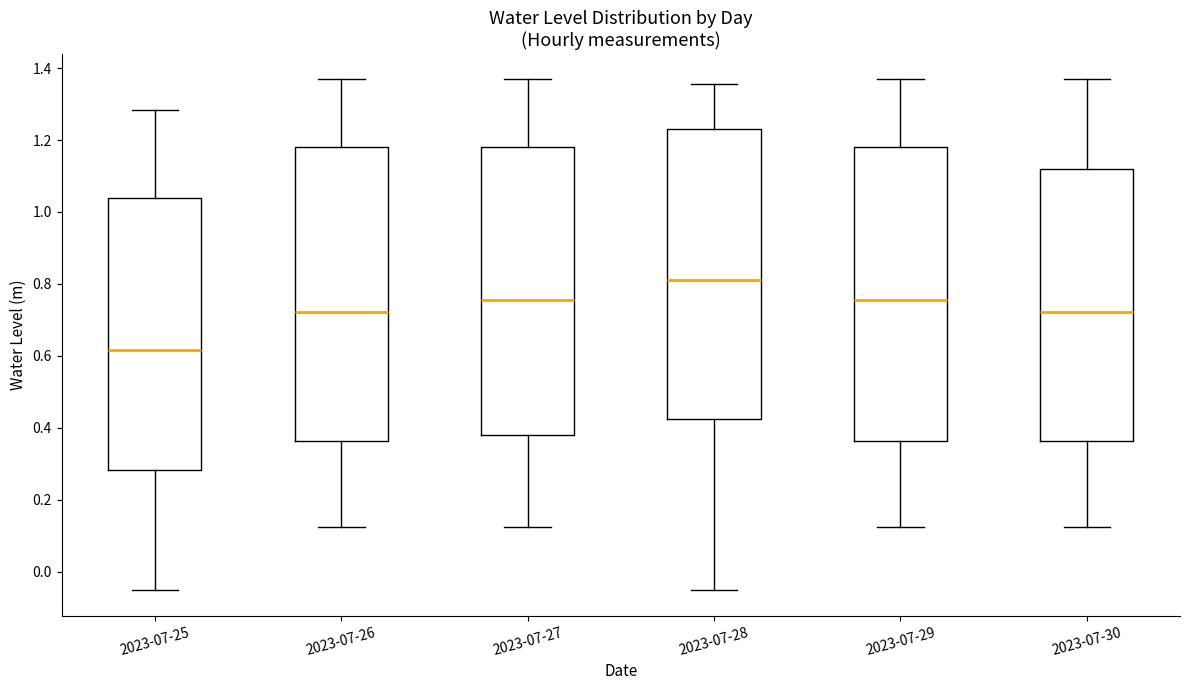

Reading left to right, transcribe this box plot: for each box, give where its median line is, the range the box spans, and where its two whiskers end, as read against the y-axis. The values are not printed on the chart, so give them approximately, as read against the axis.

2023-07-25: median 0.62, box 0.28 to 1.04, whiskers -0.06 to 1.28
2023-07-26: median 0.72, box 0.36 to 1.18, whiskers 0.12 to 1.36
2023-07-27: median 0.76, box 0.38 to 1.18, whiskers 0.12 to 1.36
2023-07-28: median 0.82, box 0.42 to 1.24, whiskers -0.06 to 1.36
2023-07-29: median 0.76, box 0.36 to 1.18, whiskers 0.12 to 1.36
2023-07-30: median 0.72, box 0.36 to 1.12, whiskers 0.12 to 1.36